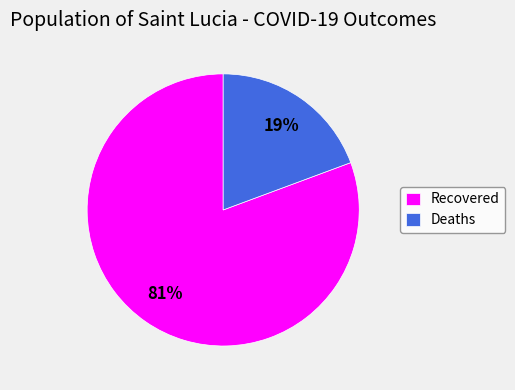

Does Recovered account for over 50% of the chart?

Yes